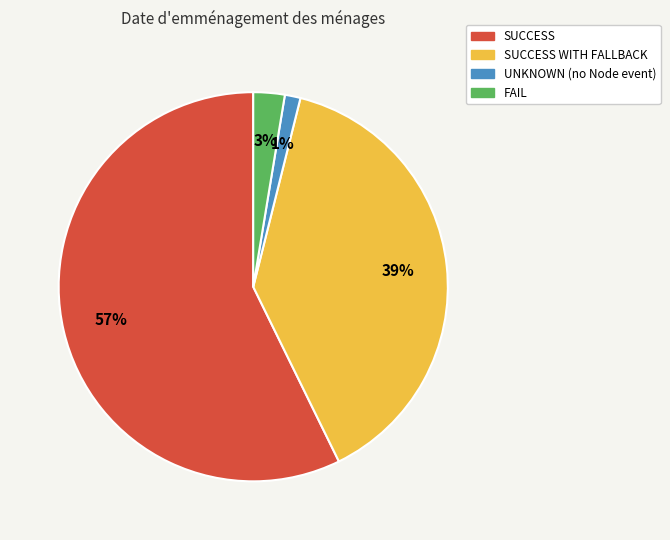

To the nearest percent, what is the average slice percentage?

25%